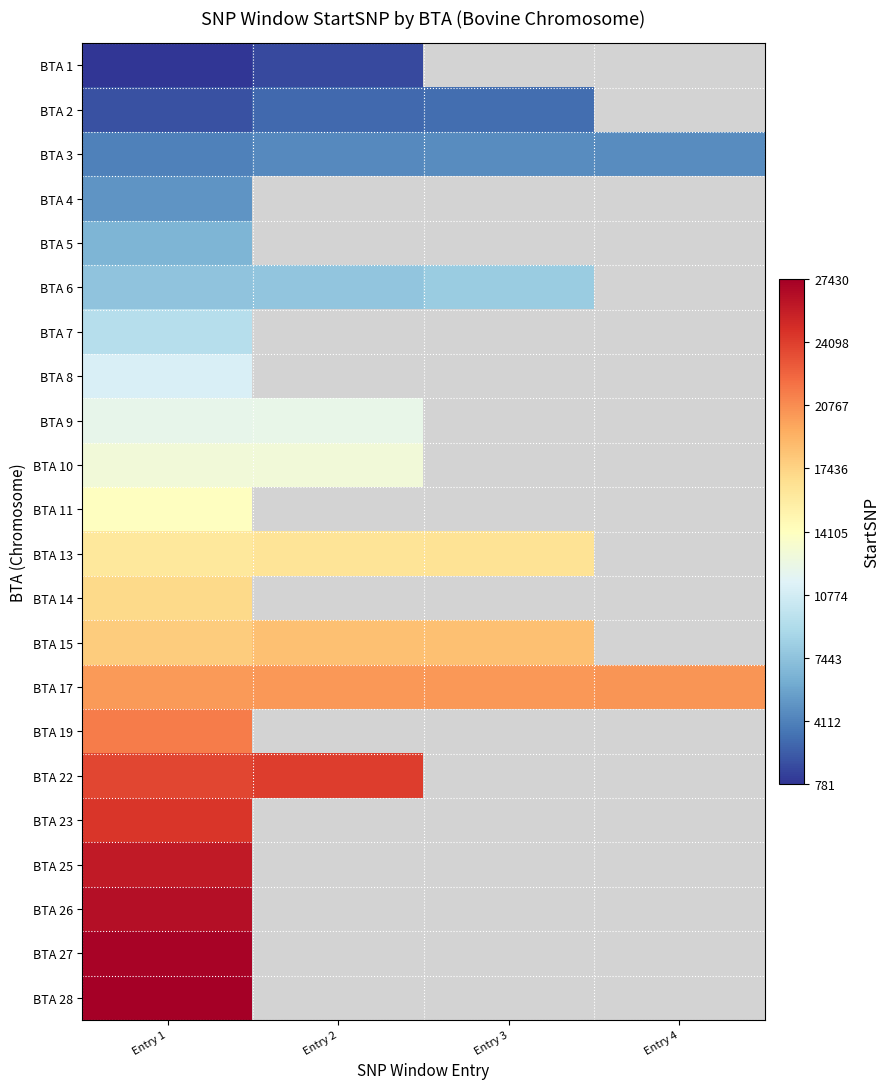

What is the minimum value for BTA 27?

27171.0